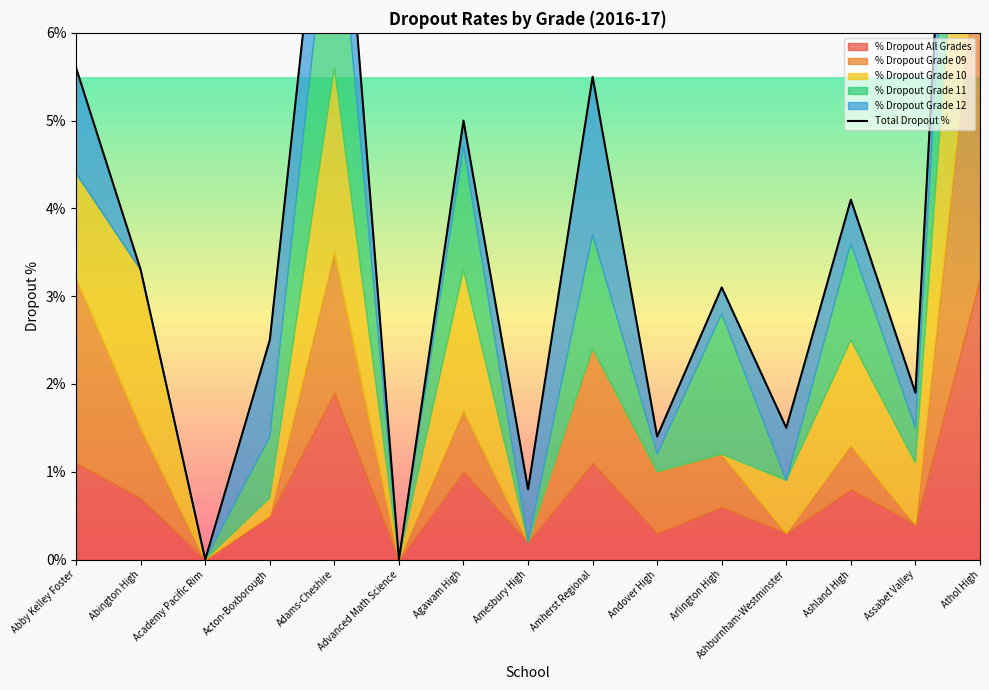

How many lines are shown in the chart?

1